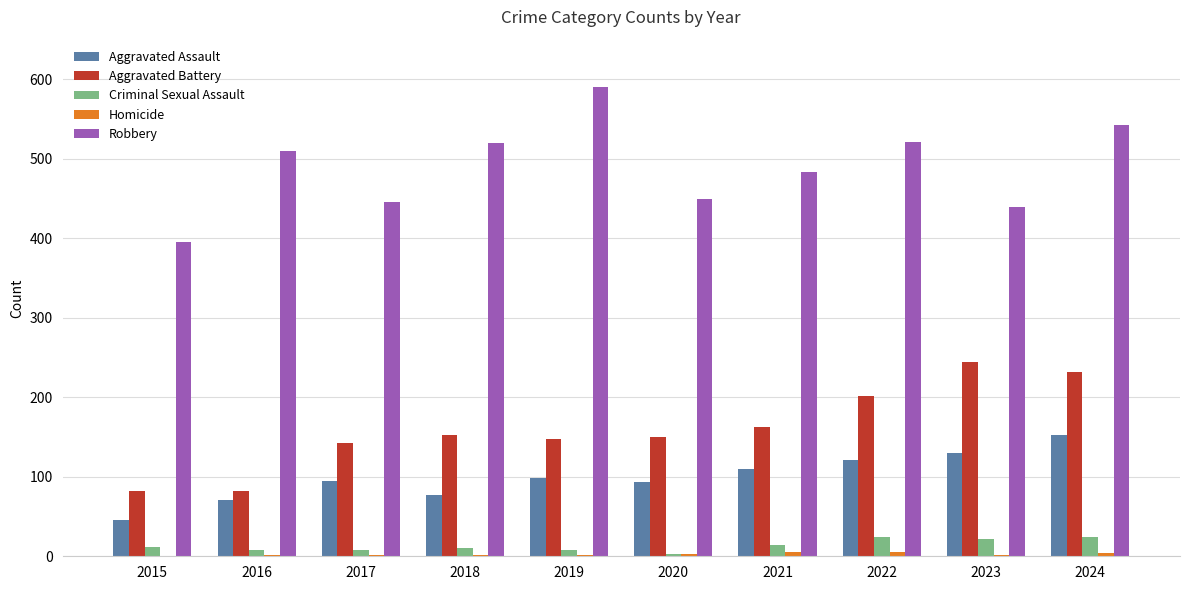

What is the sum of all Aggravated Battery values?

1597